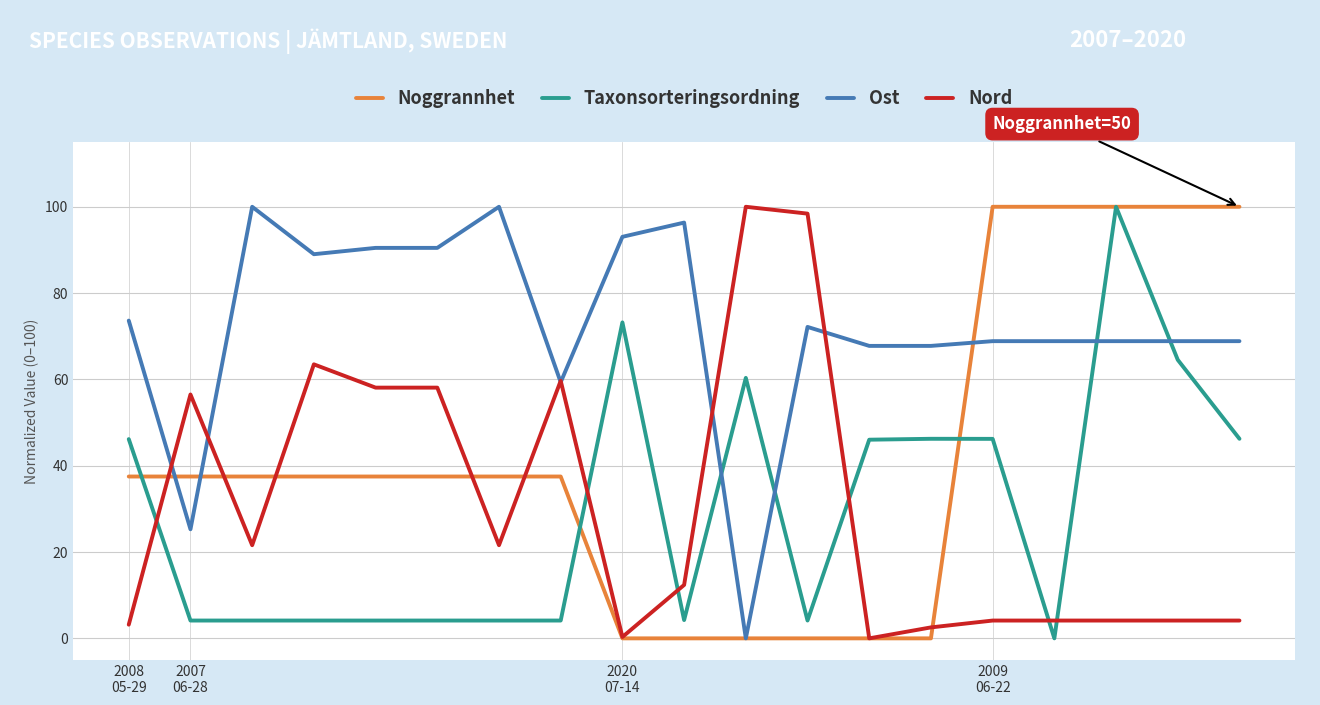

True or false: Ost and Taxonsorteringsordning intersect in this chart.

True